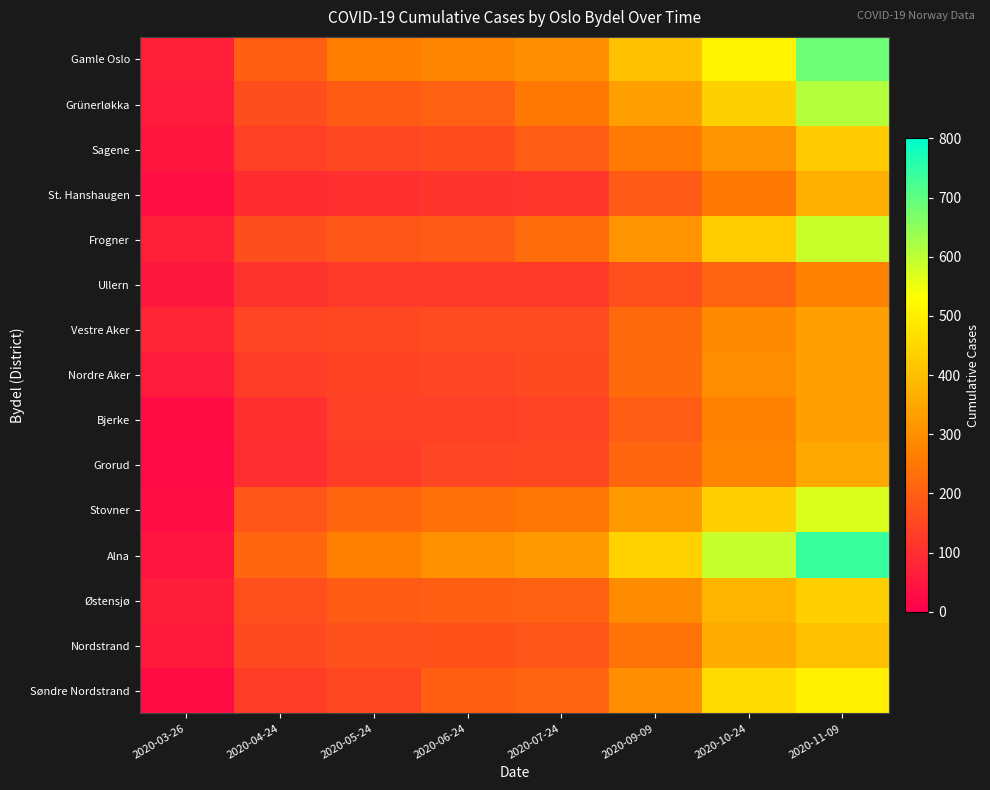

Reading left to right, extract all data points from this chart.

Gamle Oslo: 2020-03-26=67	2020-04-24=199	2020-05-24=264	2020-06-24=275	2020-07-24=297	2020-09-09=406	2020-10-24=510	2020-11-09=685
Grünerløkka: 2020-03-26=59	2020-04-24=164	2020-05-24=191	2020-06-24=206	2020-07-24=253	2020-09-09=335	2020-10-24=435	2020-11-09=612
Sagene: 2020-03-26=47	2020-04-24=133	2020-05-24=152	2020-06-24=162	2020-07-24=195	2020-09-09=255	2020-10-24=312	2020-11-09=423
St. Hanshaugen: 2020-03-26=33	2020-04-24=95	2020-05-24=102	2020-06-24=110	2020-07-24=113	2020-09-09=190	2020-10-24=252	2020-11-09=368
Frogner: 2020-03-26=67	2020-04-24=163	2020-05-24=183	2020-06-24=188	2020-07-24=228	2020-09-09=307	2020-10-24=427	2020-11-09=588
Ullern: 2020-03-26=51	2020-04-24=108	2020-05-24=120	2020-06-24=124	2020-07-24=124	2020-09-09=168	2020-10-24=212	2020-11-09=271
Vestre Aker: 2020-03-26=75	2020-04-24=146	2020-05-24=152	2020-06-24=157	2020-07-24=159	2020-09-09=221	2020-10-24=290	2020-11-09=337
Nordre Aker: 2020-03-26=59	2020-04-24=130	2020-05-24=140	2020-06-24=145	2020-07-24=156	2020-09-09=222	2020-10-24=295	2020-11-09=335
Bjerke: 2020-03-26=26	2020-04-24=102	2020-05-24=132	2020-06-24=134	2020-07-24=141	2020-09-09=194	2020-10-24=274	2020-11-09=336
Grorud: 2020-03-26=24	2020-04-24=97	2020-05-24=129	2020-06-24=144	2020-07-24=151	2020-09-09=213	2020-10-24=277	2020-11-09=352
Stovner: 2020-03-26=30	2020-04-24=181	2020-05-24=214	2020-06-24=236	2020-07-24=248	2020-09-09=319	2020-10-24=433	2020-11-09=570
Alna: 2020-03-26=45	2020-04-24=215	2020-05-24=266	2020-06-24=300	2020-07-24=319	2020-09-09=440	2020-10-24=592	2020-11-09=739
Østensjø: 2020-03-26=63	2020-04-24=167	2020-05-24=191	2020-06-24=199	2020-07-24=205	2020-09-09=293	2020-10-24=381	2020-11-09=434
Nordstrand: 2020-03-26=56	2020-04-24=156	2020-05-24=171	2020-06-24=172	2020-07-24=179	2020-09-09=240	2020-10-24=359	2020-11-09=402
Søndre Nordstrand: 2020-03-26=26	2020-04-24=129	2020-05-24=152	2020-06-24=197	2020-07-24=211	2020-09-09=298	2020-10-24=461	2020-11-09=505